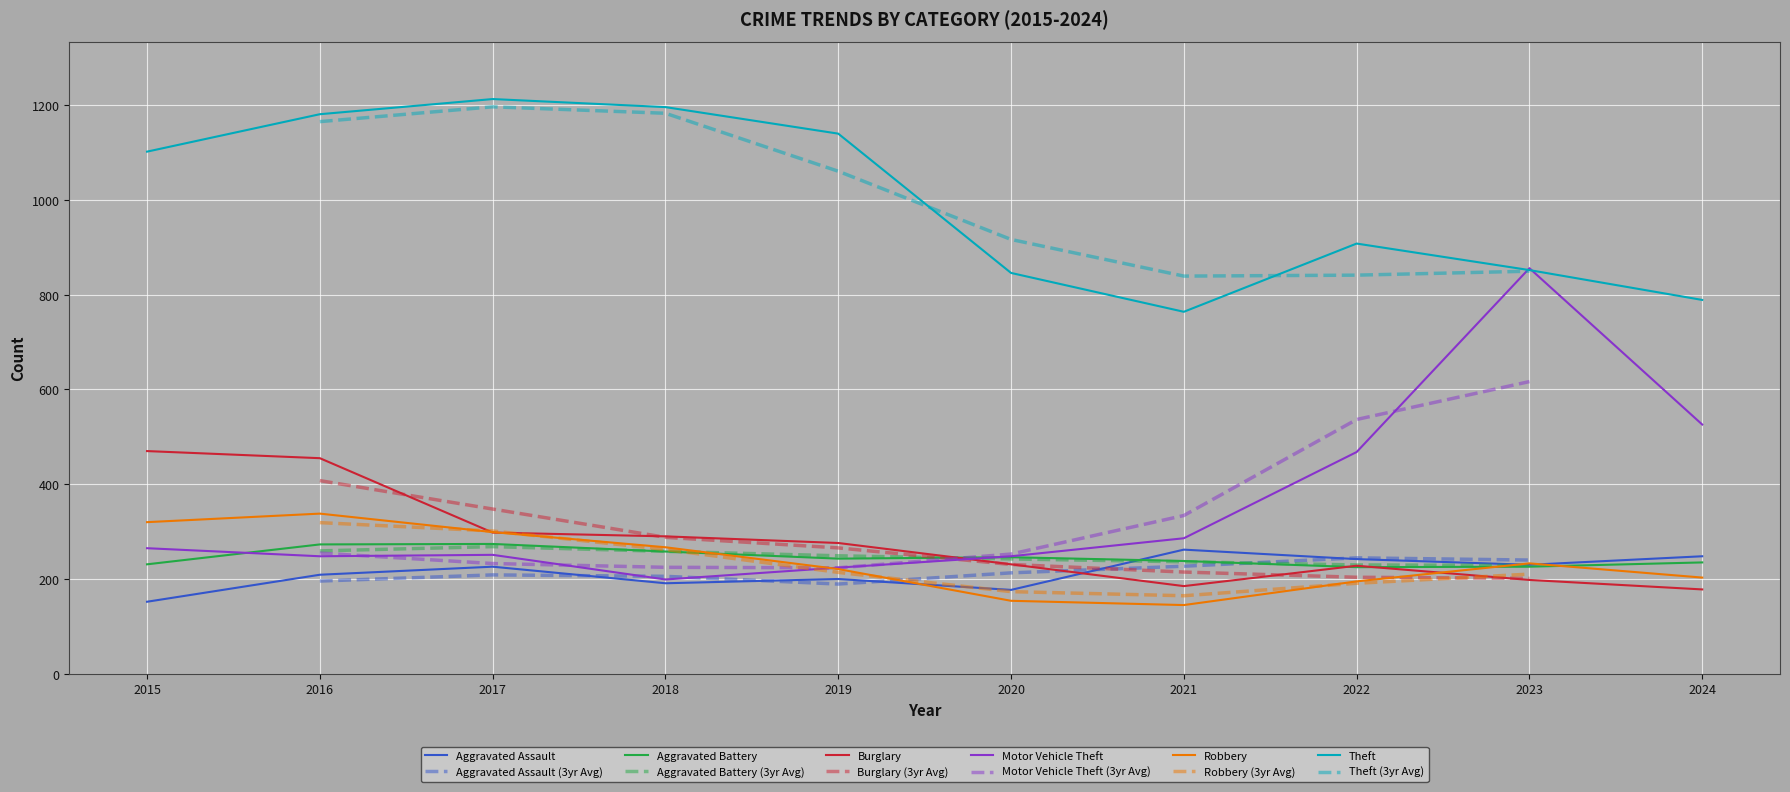

True or false: Theft and Aggravated Assault cross at least once.

False